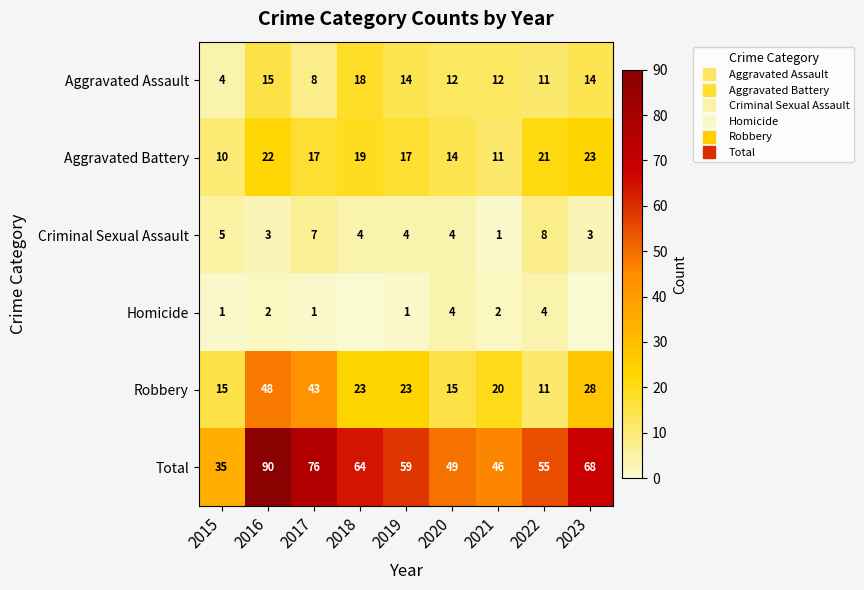

What is the average value of the Criminal Sexual Assault series?

4